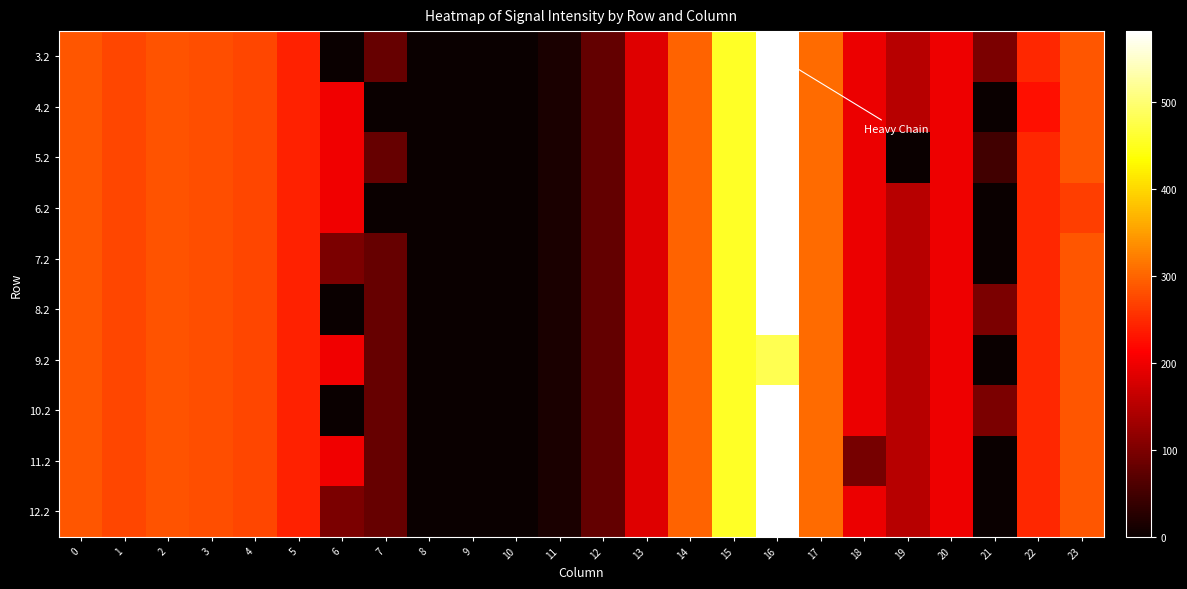

What is the difference between the highest and lowest values at 19?

150.8